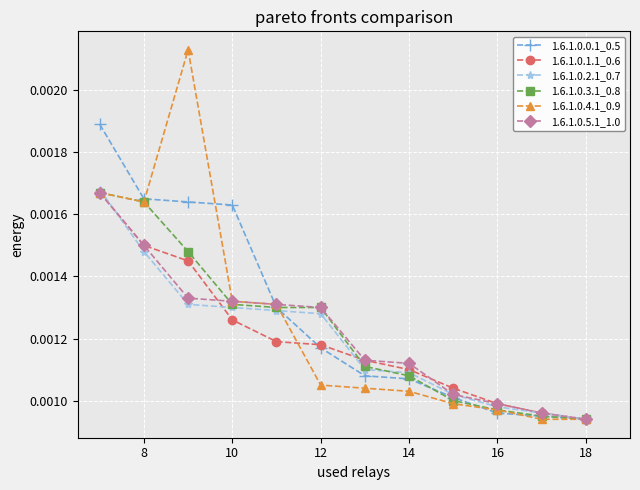

At how many categories does at least one series exceed 0?

12